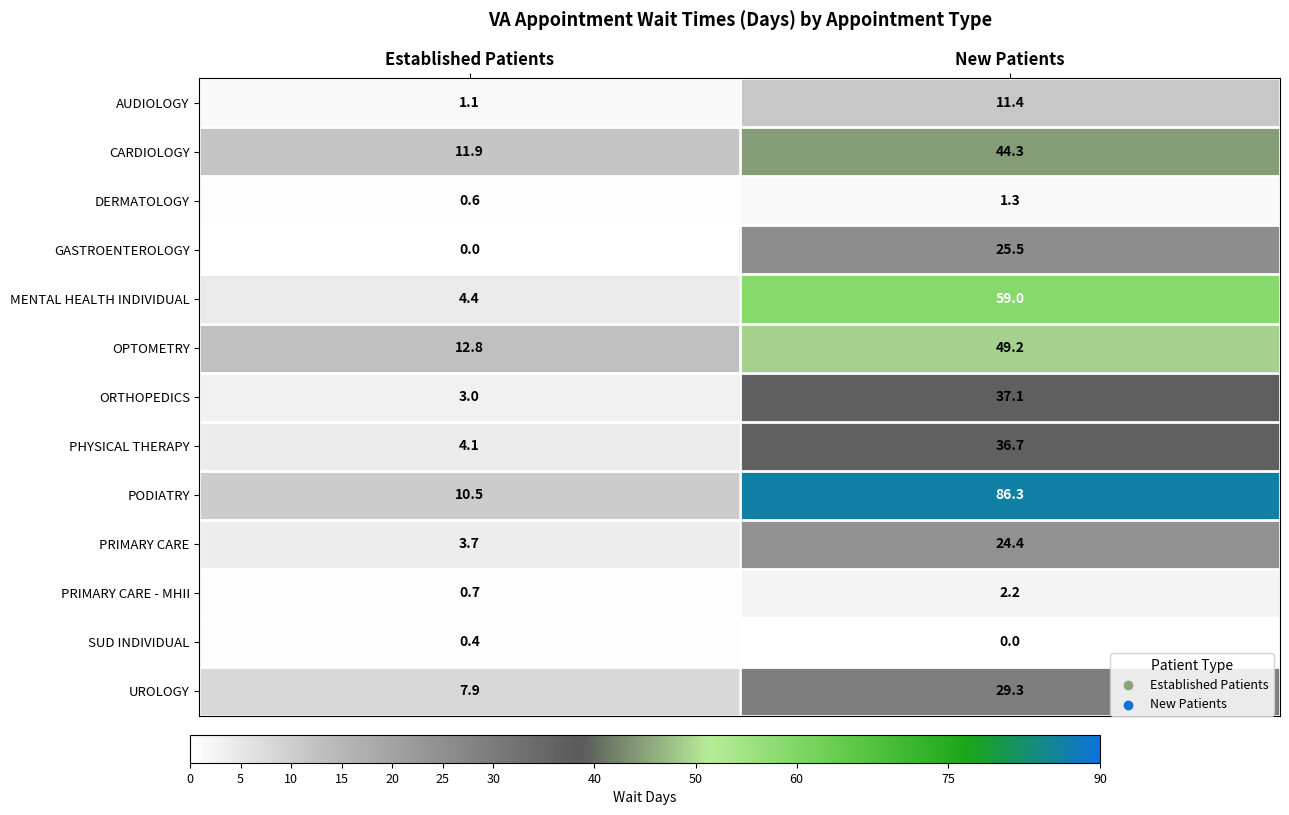

At which label is PODIATRY closest to 48?

Established Patients